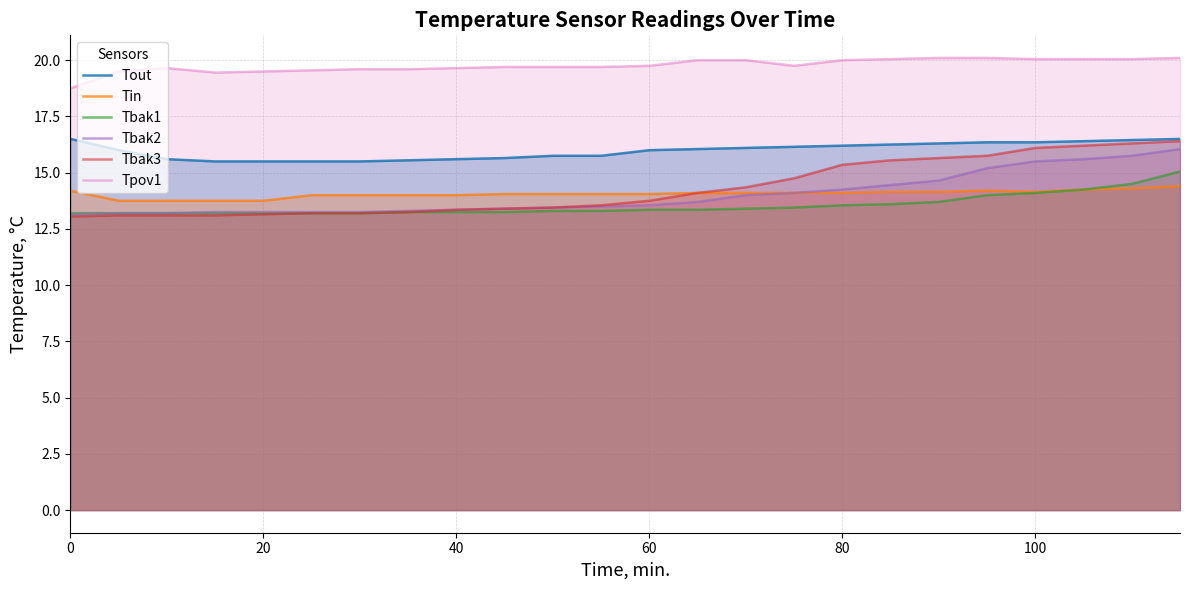

What is the value of the Tin point at the 1st from the left?

14.2